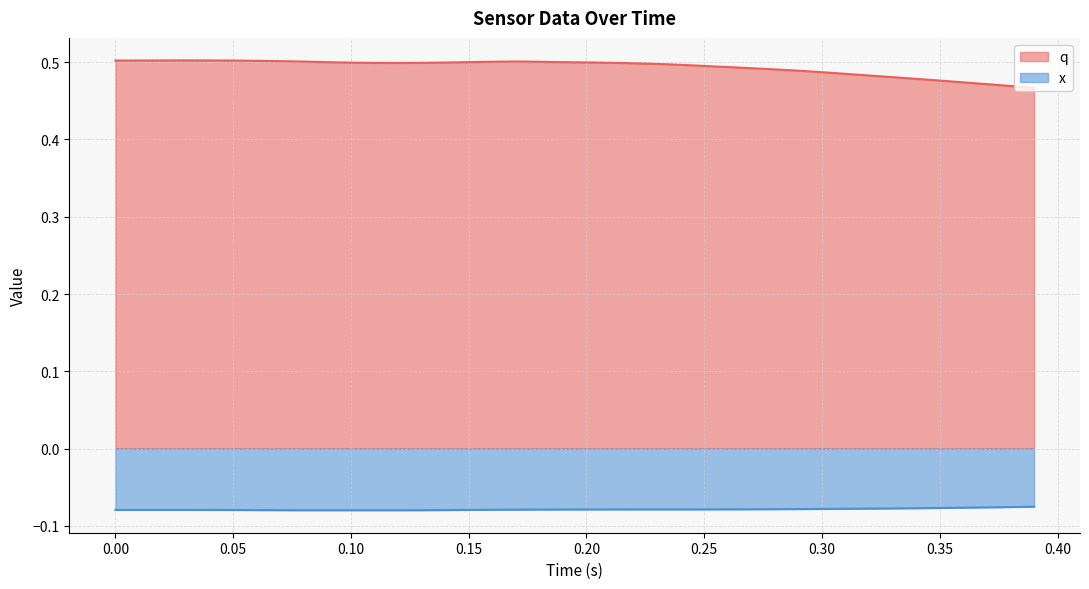

True or false: q and x cross at least once.

False